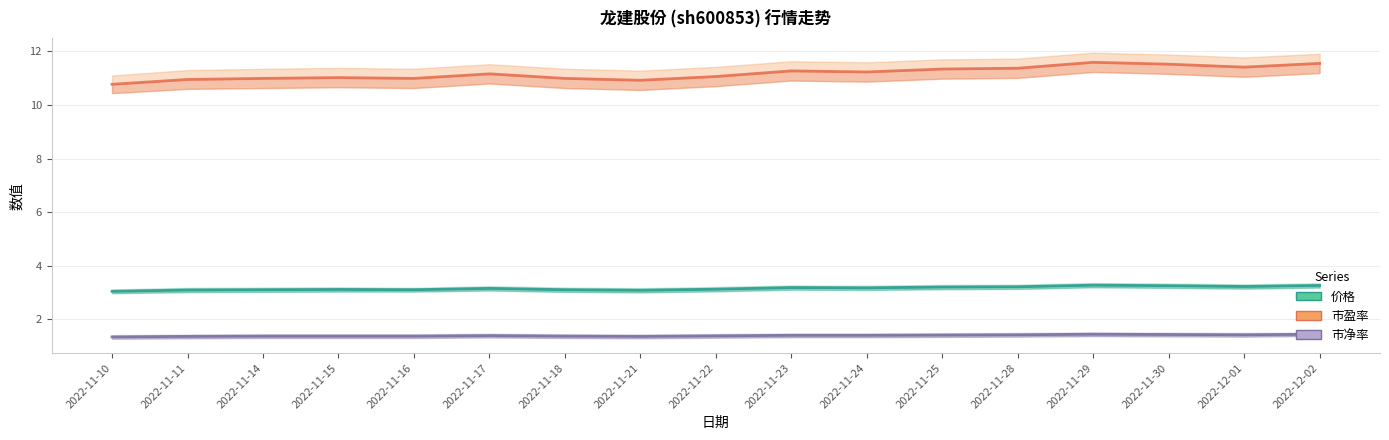

Rank the series at 2022-11-18 from lowest to highest value.

市净率, 价格, 市盈率